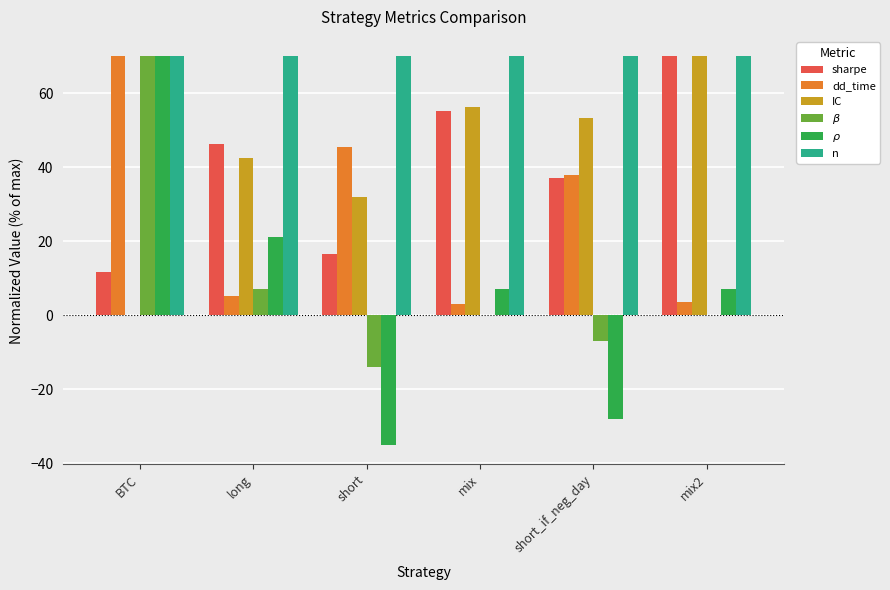

What is the maximum value for dd_time?

70.0